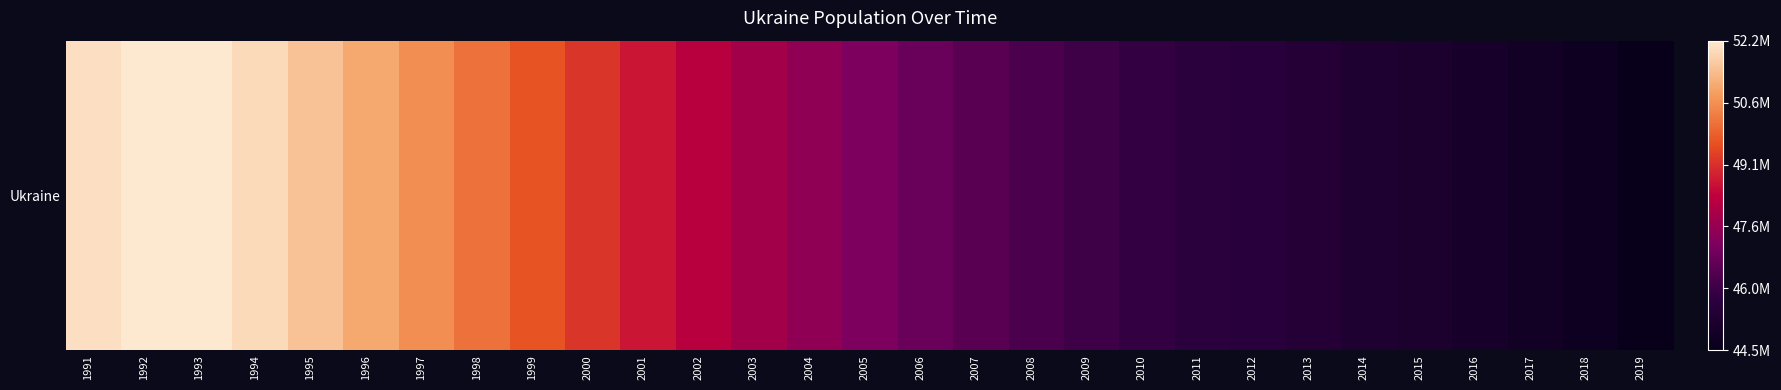

The value at 1994 is 51921400. True or false?

True